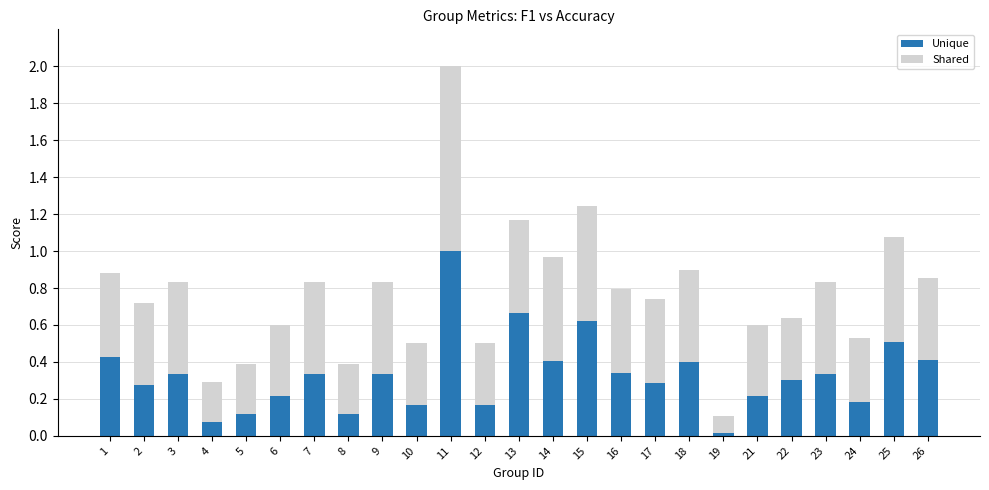

What is the sum of the Unique values at 17 and 11?

1.3